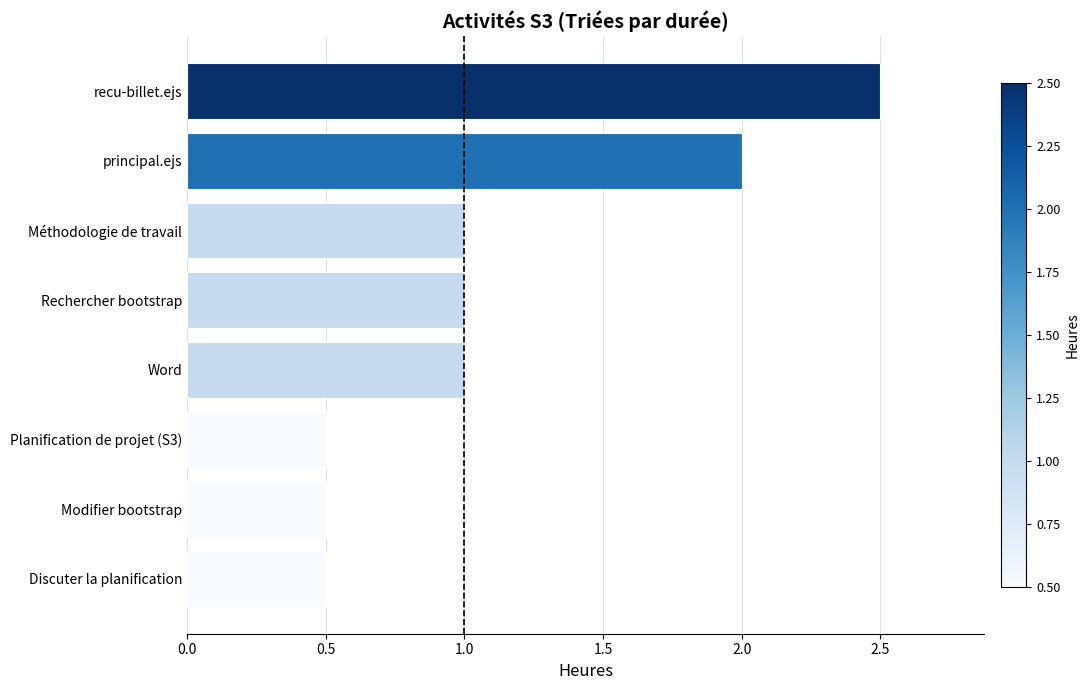

Reading bottom to top, extract all data points from this chart.

Discuter la planification=0.5	Modifier bootstrap=0.5	Planification de projet (S3)=0.5	Word=1.0	Rechercher bootstrap=1.0	Méthodologie de travail=1.0	principal.ejs=2.0	recu-billet.ejs=2.5